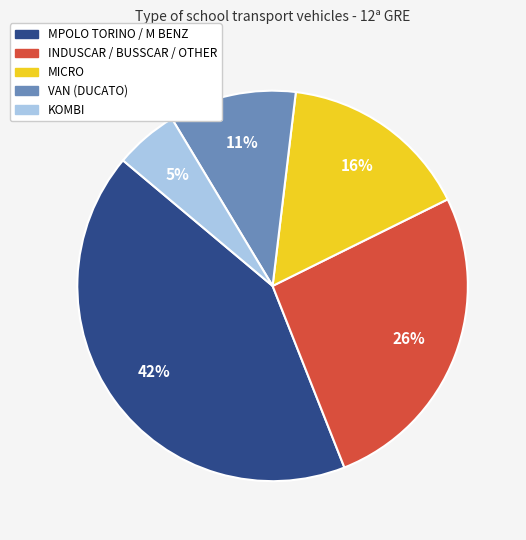

Does any single category account for the majority?

No